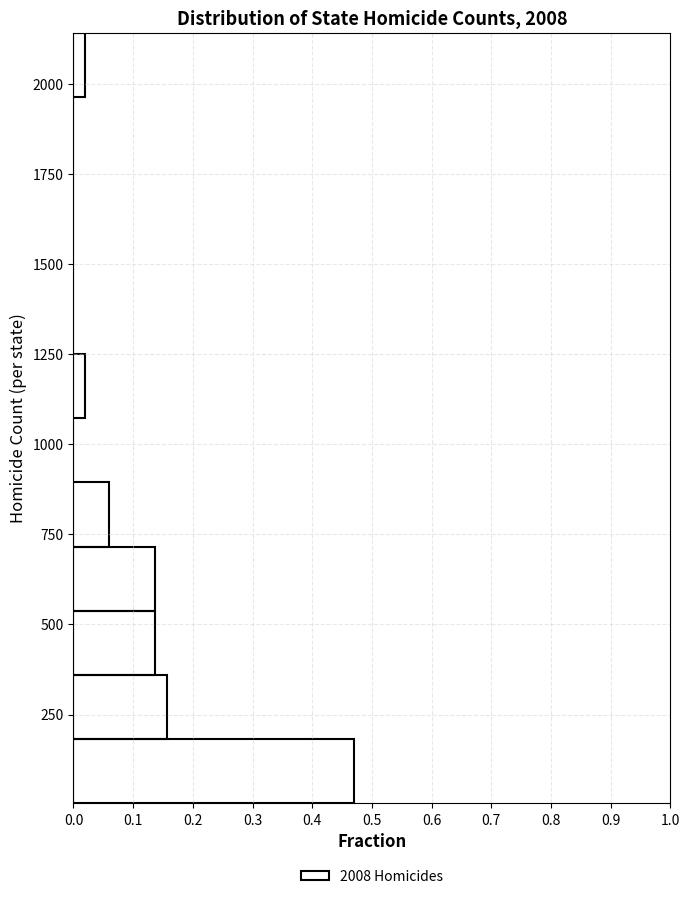

Around what value on the y-axis is the longest bar? Give the approximate position of its centre, as read against the axis.

100